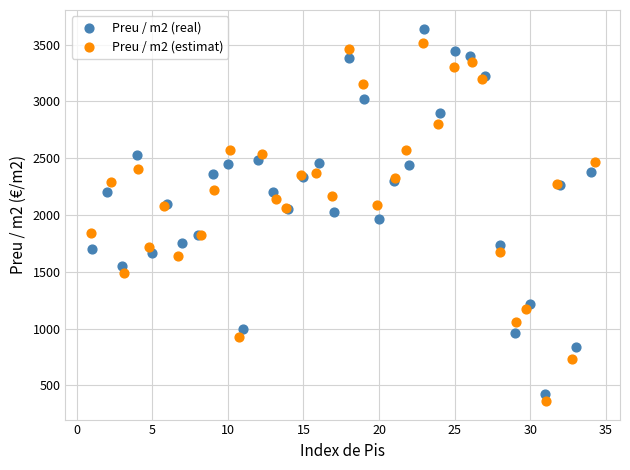

What are all the series names shown in the legend?

Preu / m2 (real), Preu / m2 (estimat)